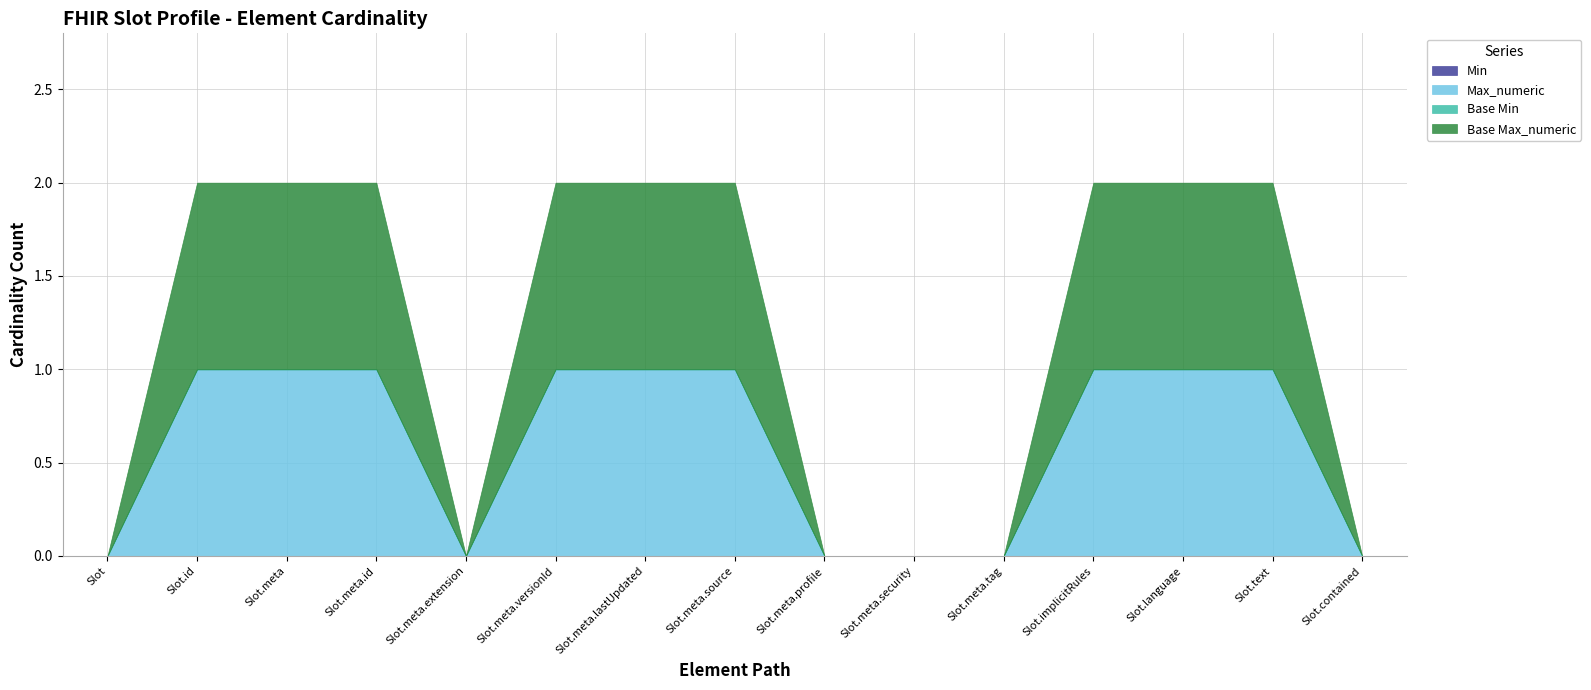

Is the value of Min at Slot.meta greater than the value of Max_numeric at Slot.implicitRules?

No